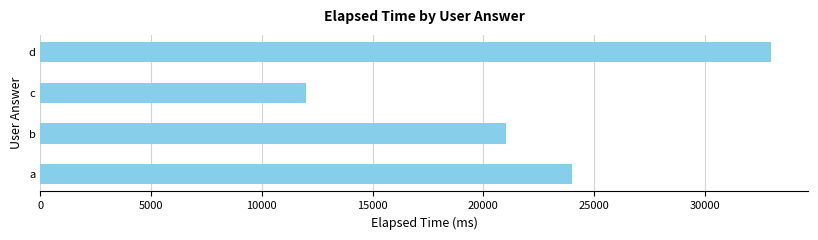

What is the difference between the maximum and minimum values?

21000